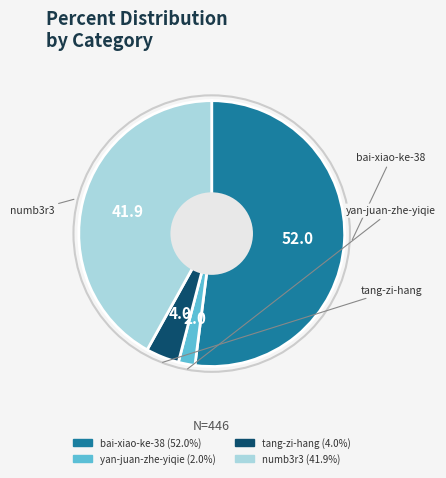

Which category has the smallest portion of the pie?

yan-juan-zhe-yiqie